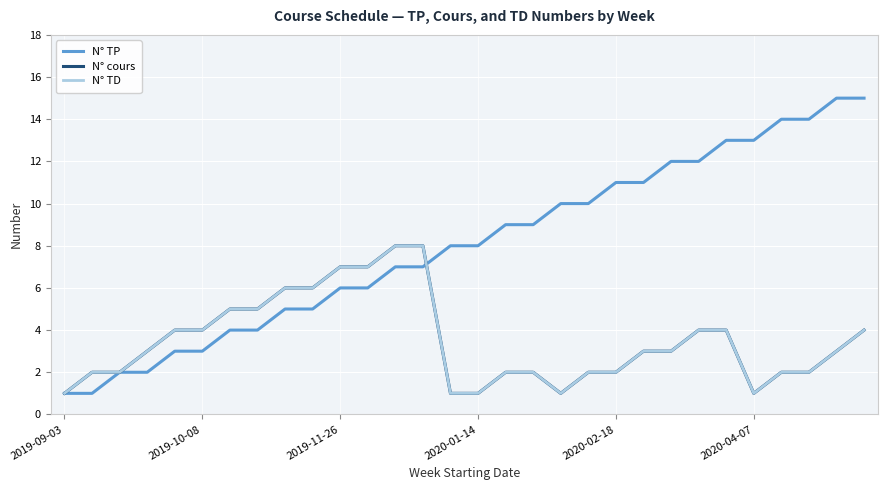

Does the chart have visible grid lines?

Yes